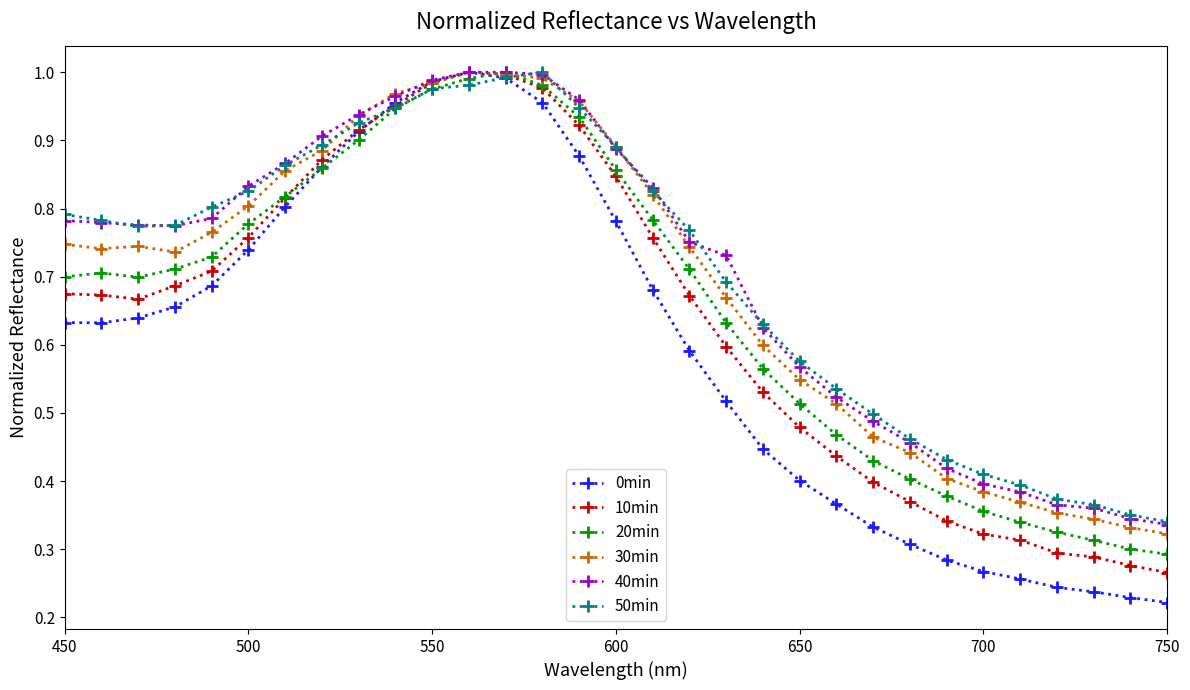

At how many categories does at least one series exceed 0?

31